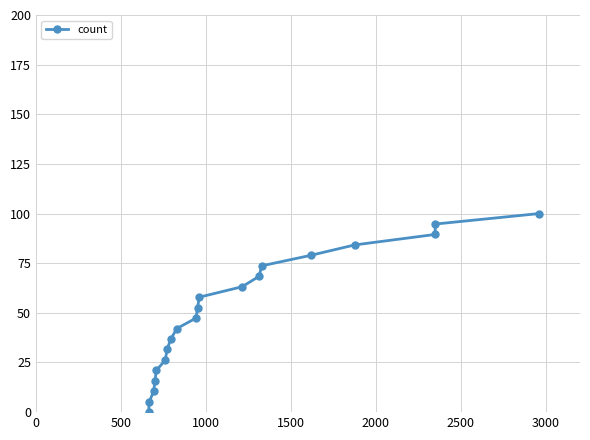

How many lines are shown in the chart?

1